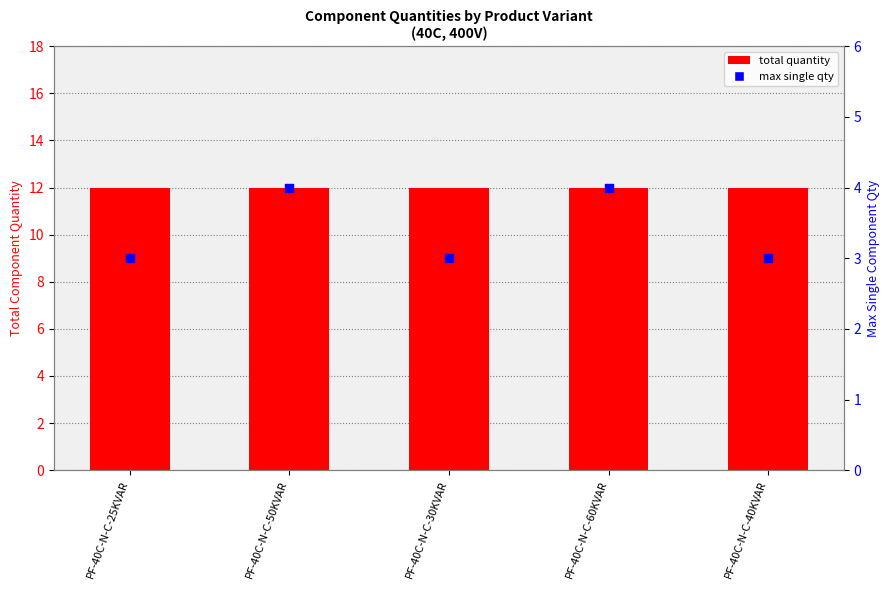

Which series reaches the maximum Y coordinate?

total quantity